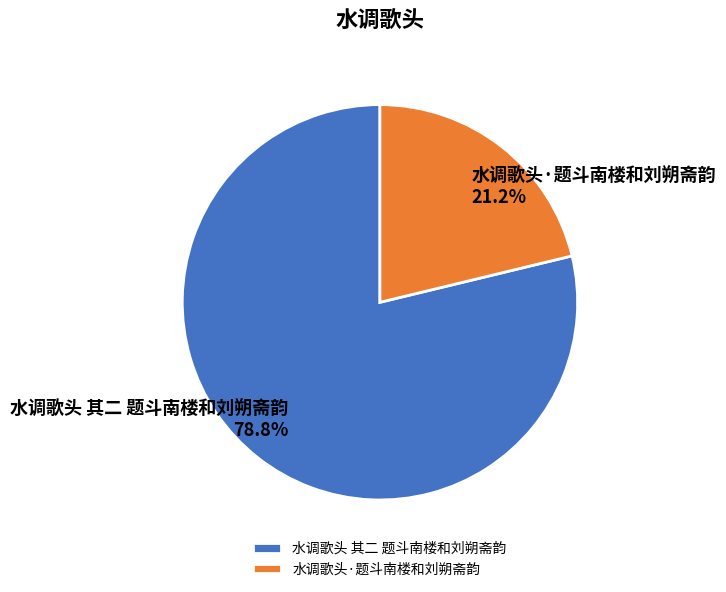

What percentage is NOT represented by 水调歌头 其二 题斗南楼和刘朔斋韵?

21.2%